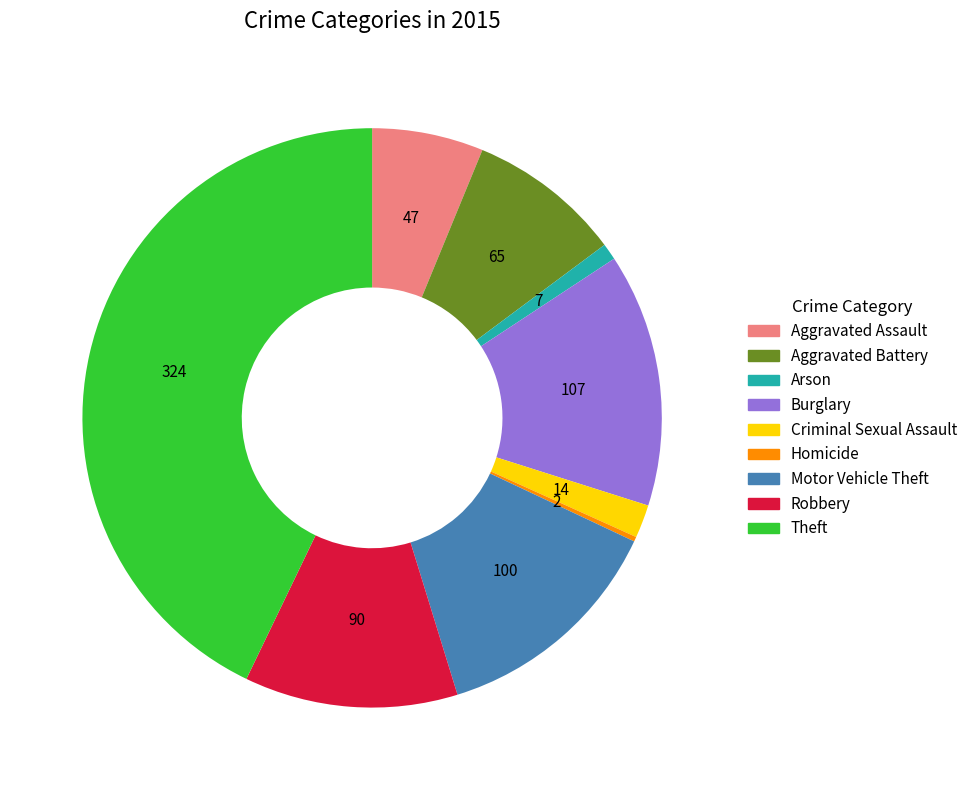

True or false: Criminal Sexual Assault accounts for 2% of the total.

True